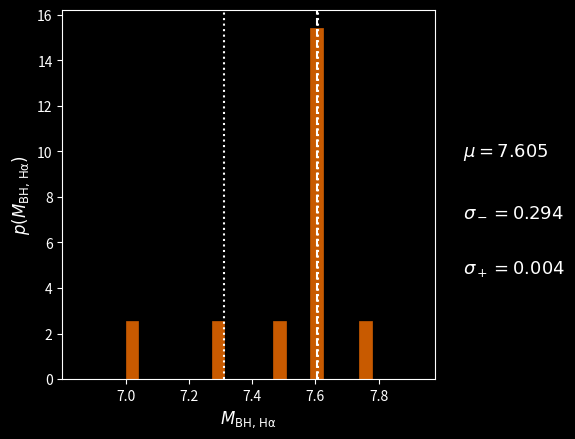

Read against the x-axis, roughly where is the centre of the tallest bar?

7.60